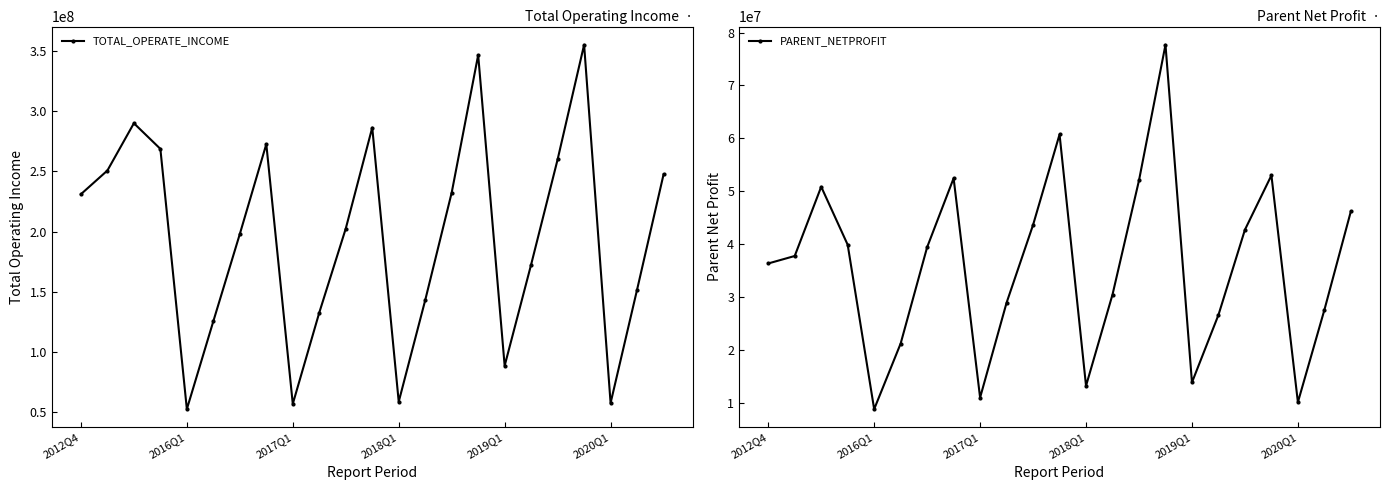

True or false: TOTAL_OPERATE_INCOME and PARENT_NETPROFIT intersect in this chart.

False